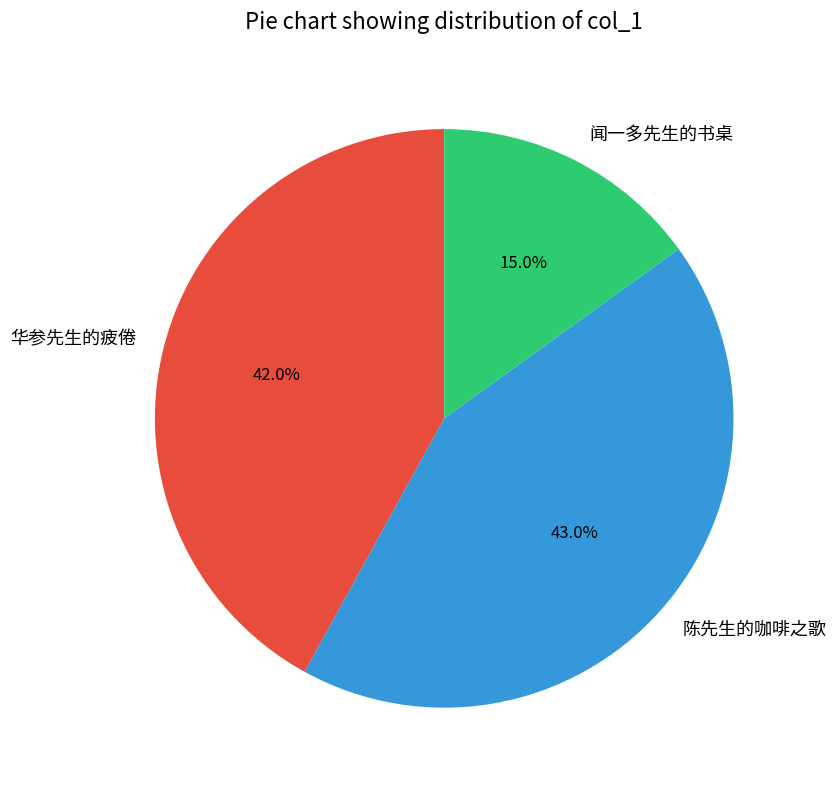

The 华参先生的疲倦 slice represents 42% of the pie. True or false?

True